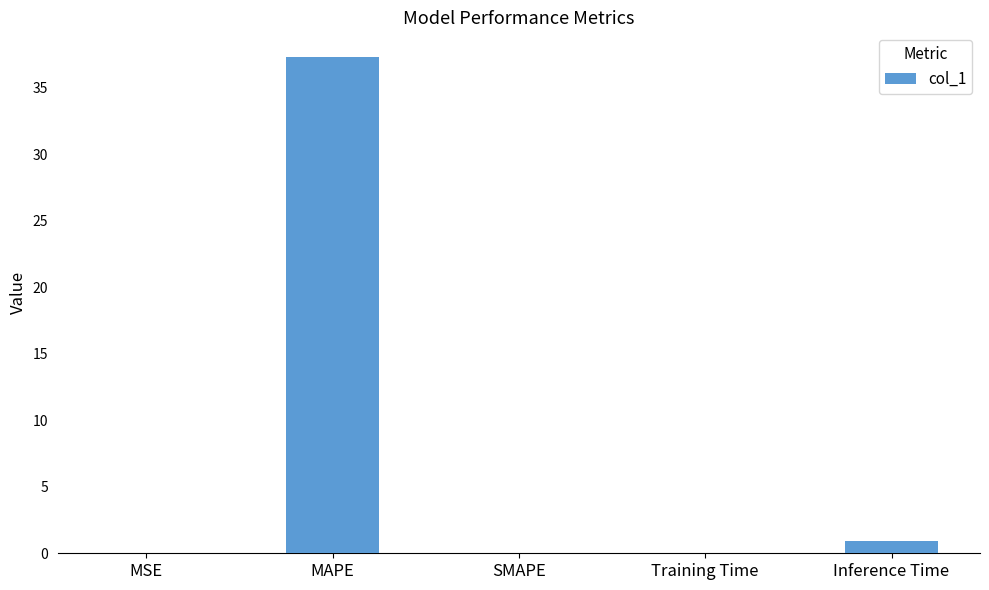

The value at Inference Time is 1.0. True or false?

True